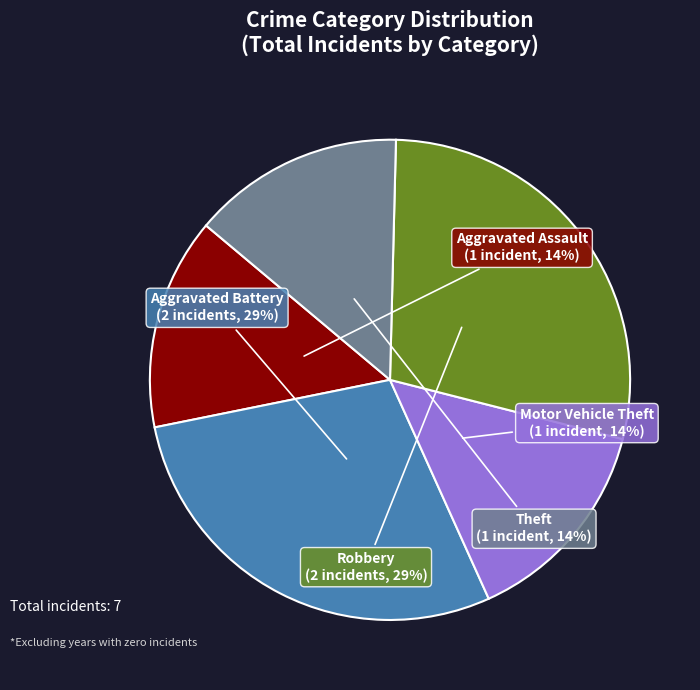

True or false: Robbery accounts for 29% of the total.

True